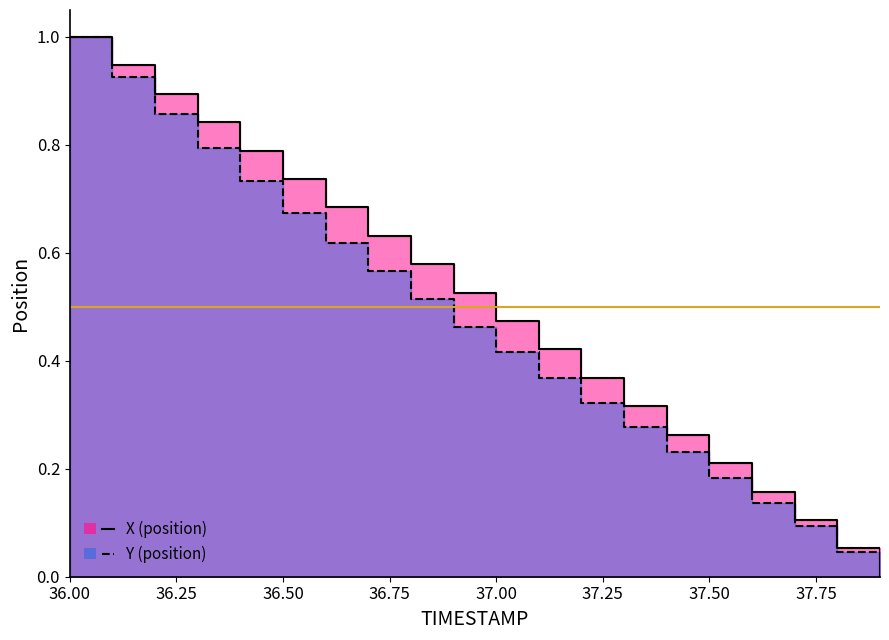

Count the number of categories in the chart.

20